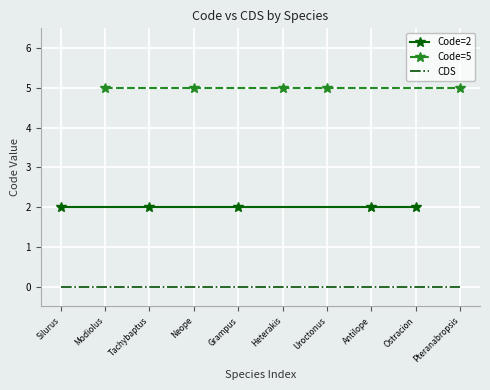

At how many categories does at least one series exceed 2?

5